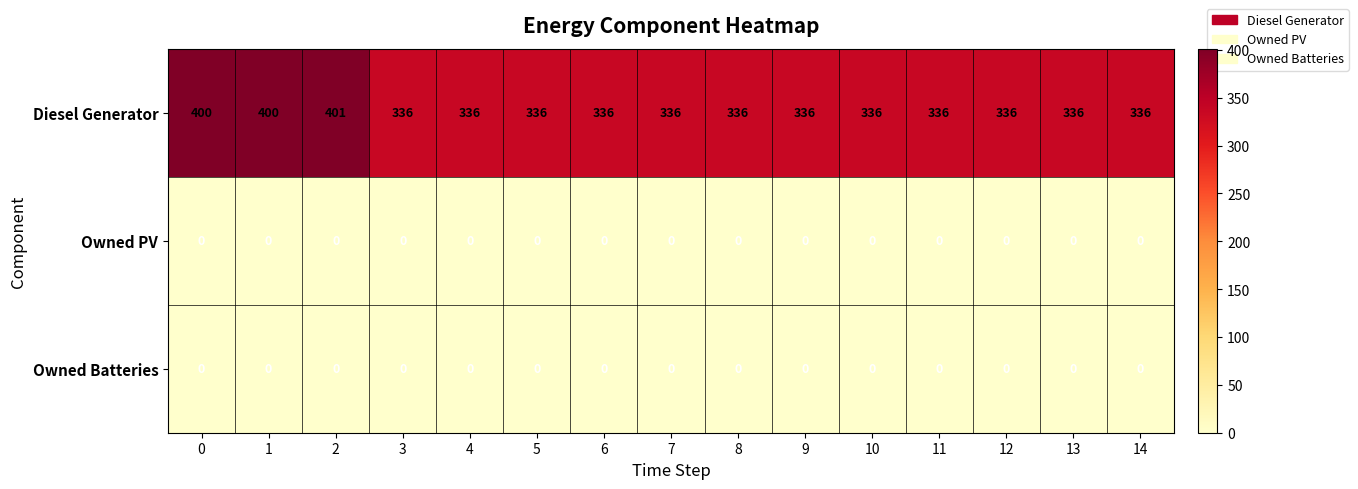

What is the difference between the highest and lowest values at 7?

336